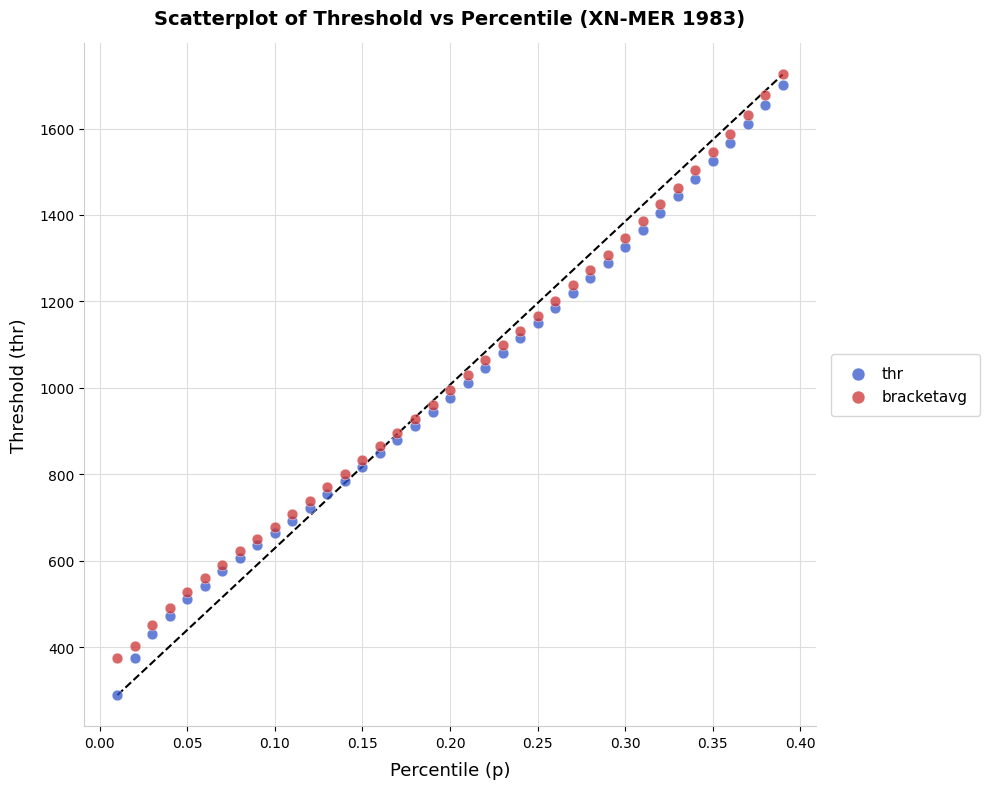

What is the X range (max minus min) for the scatter plot?

0.4